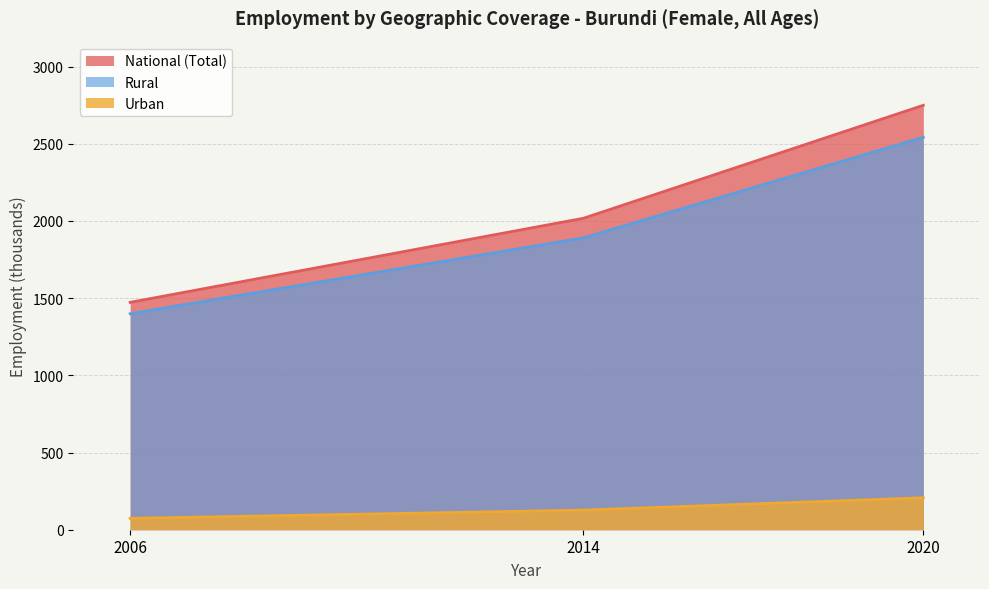

Reading right to left, extract all data points from this chart.

National (Total): 2020=2748.9	2014=2017.1	2006=1472.7
Rural: 2020=2541.8	2014=1890.1	2006=1399.0
Urban: 2020=207.1	2014=127.1	2006=73.7